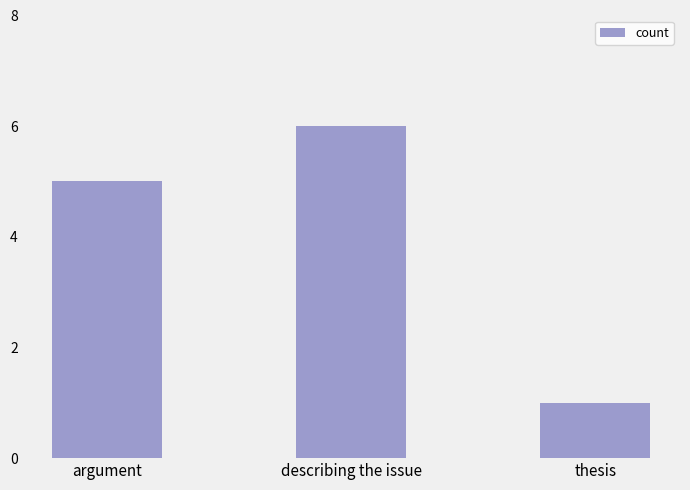

Are the bars horizontal?

No